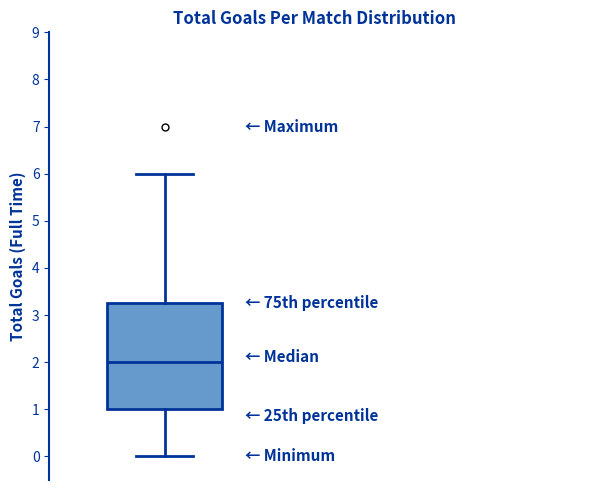

Read this box plot against the y-axis: the position of the median line, the range covered by the box, and the ends of both whiskers. The values are not printed on the chart, so give them approximately, as read against the axis.

median 2.0, box 1.0 to 3.3, whiskers 0.0 to 6.0